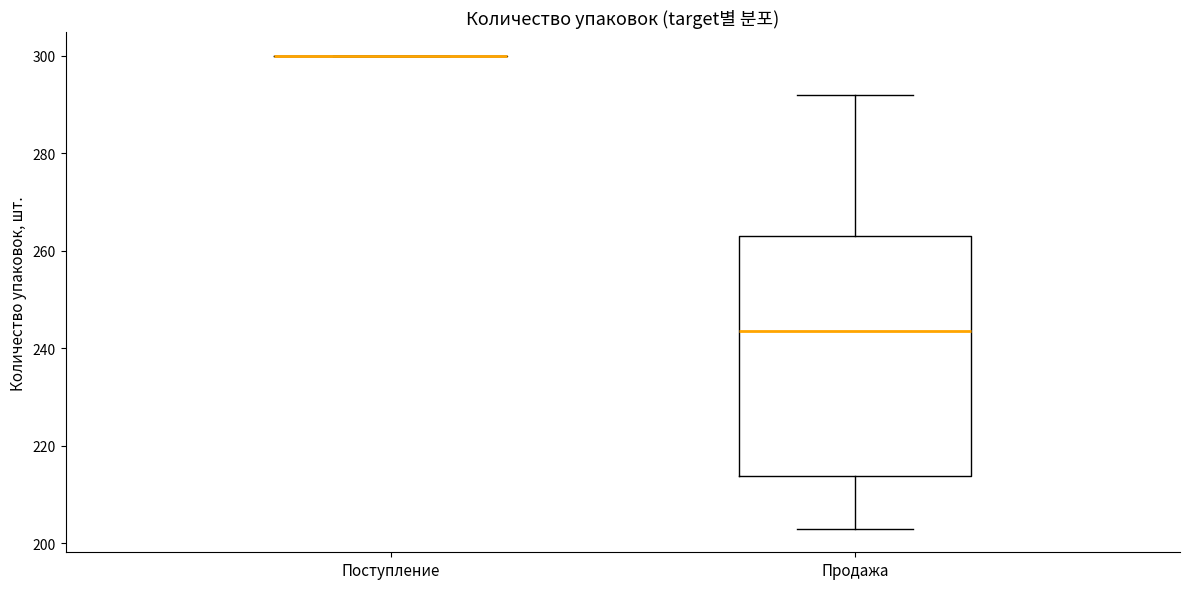

Comparing the boxes themselves (not the whiskers), which one is the tallest?

Продажа